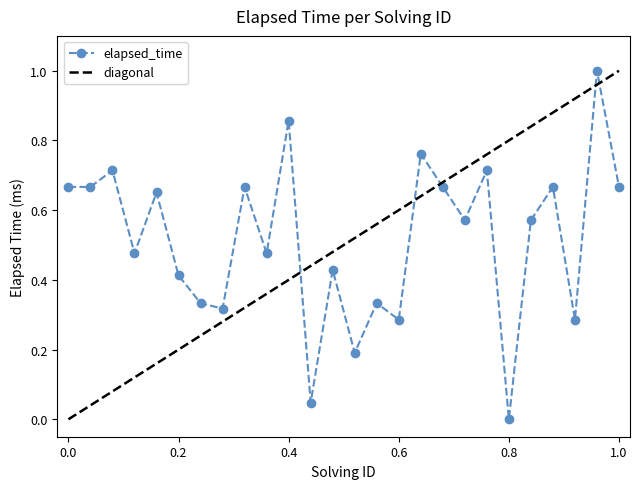

After their last crossing, which series has the higher values: elapsed_time or diagonal?

diagonal